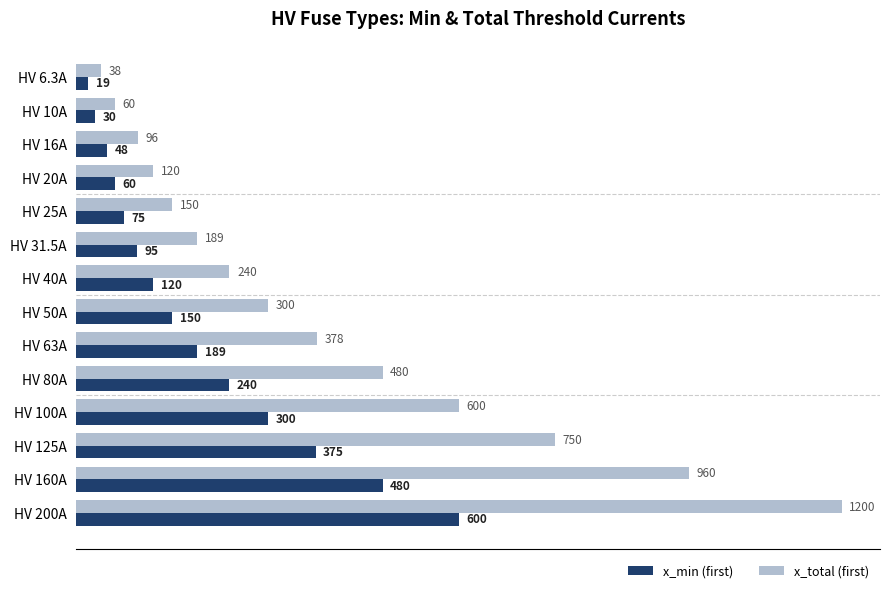

Between HV 50A and HV 125A, which series saw the biggest shift?

x_total (first)